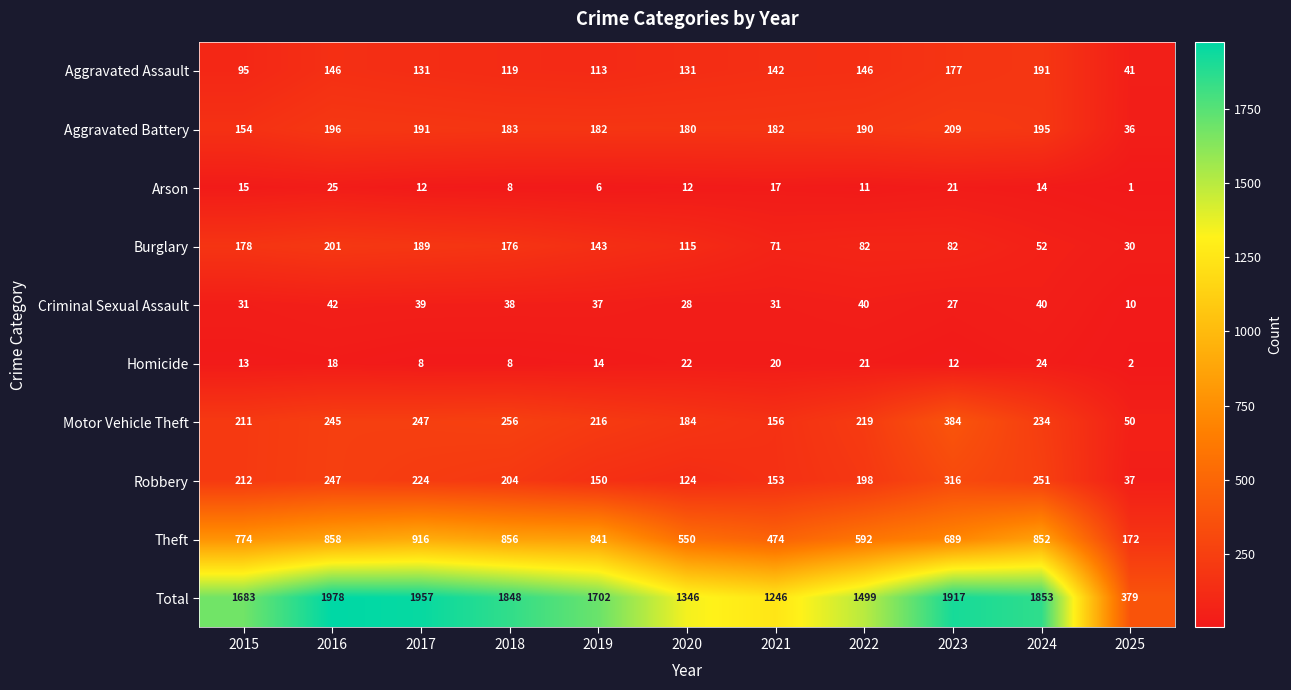

True or false: Robbery has a value of 198 at 2022.

True